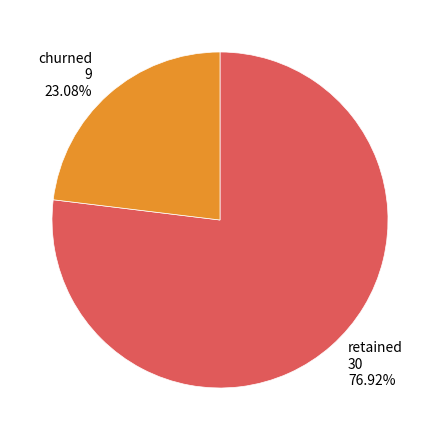

Rank the categories by value from highest to lowest.

retained 30 76.92%, churned 9 23.08%